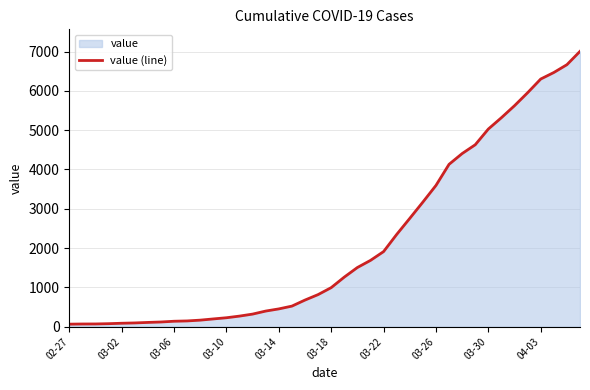

What is the approximate value at 04-03?

6301